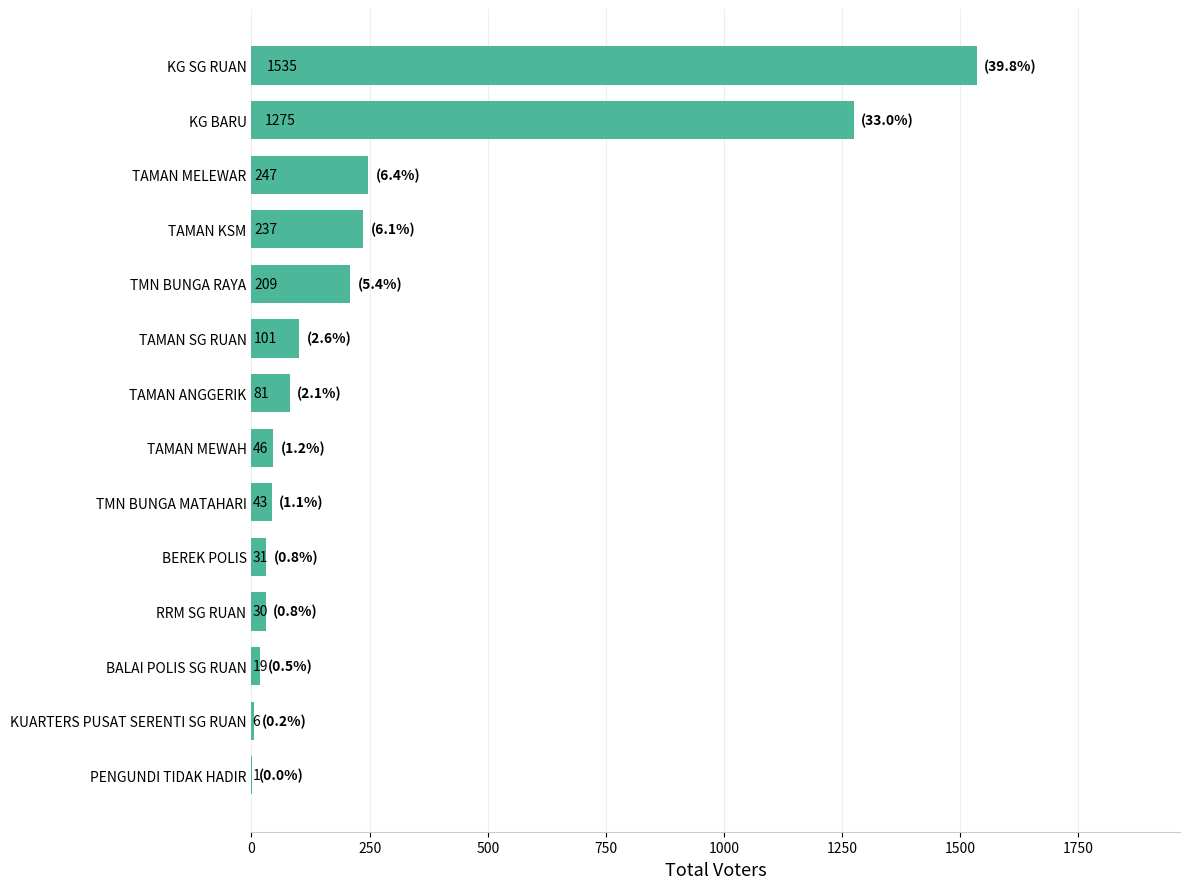

Reading bottom to top, transcribe all the data shown in this chart.

PENGUNDI TIDAK HADIR=1	KUARTERS PUSAT SERENTI SG RUAN=6	BALAI POLIS SG RUAN=19	RRM SG RUAN=30	BEREK POLIS=31	TMN BUNGA MATAHARI=43	TAMAN MEWAH=46	TAMAN ANGGERIK=81	TAMAN SG RUAN=101	TMN BUNGA RAYA=209	TAMAN KSM=237	TAMAN MELEWAR=247	KG BARU=1275	KG SG RUAN=1535